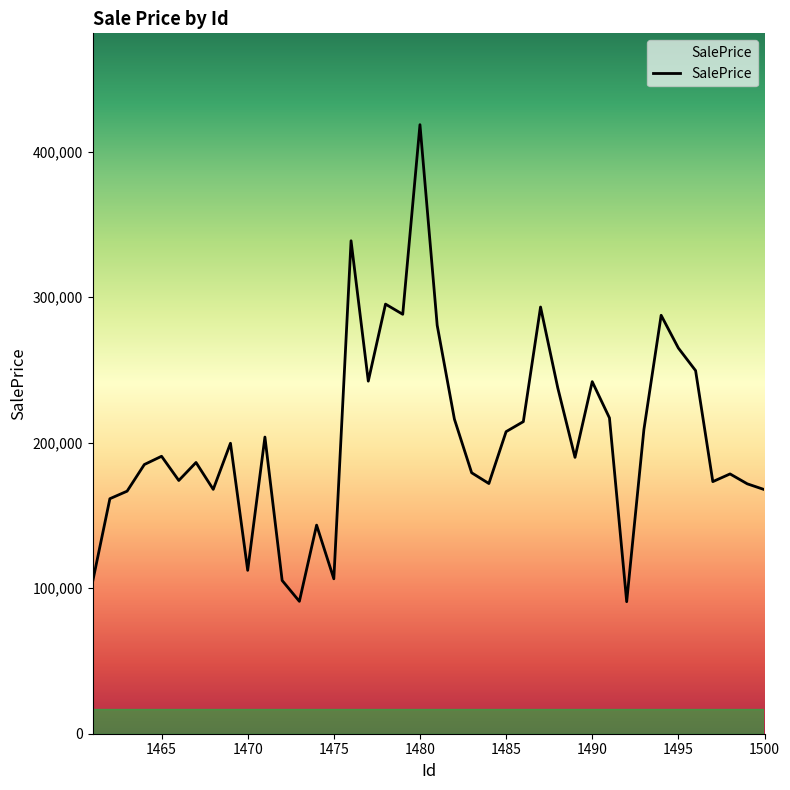

What is the sum of all values?

8123985.4